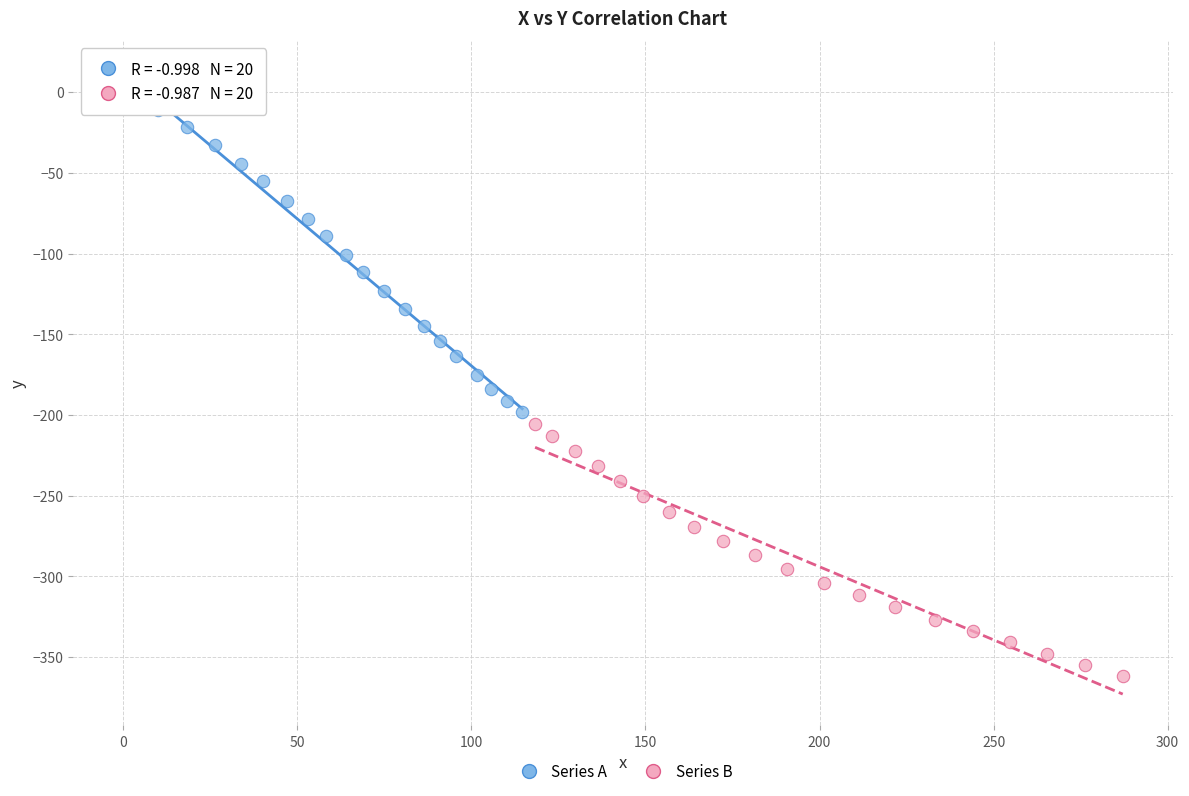

Which series contains the highest Y value?

Series A